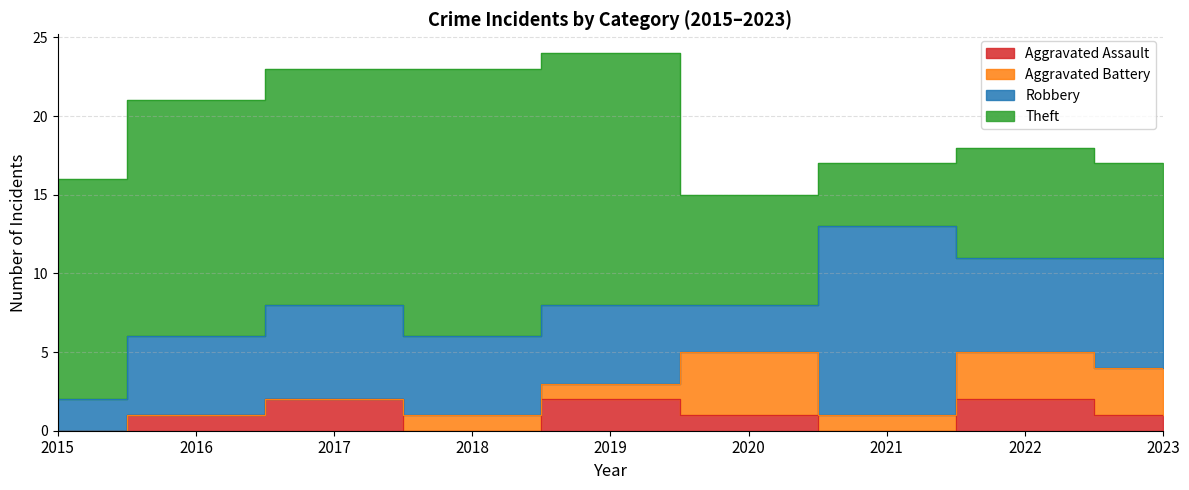

True or false: Theft and Aggravated Battery intersect in this chart.

False